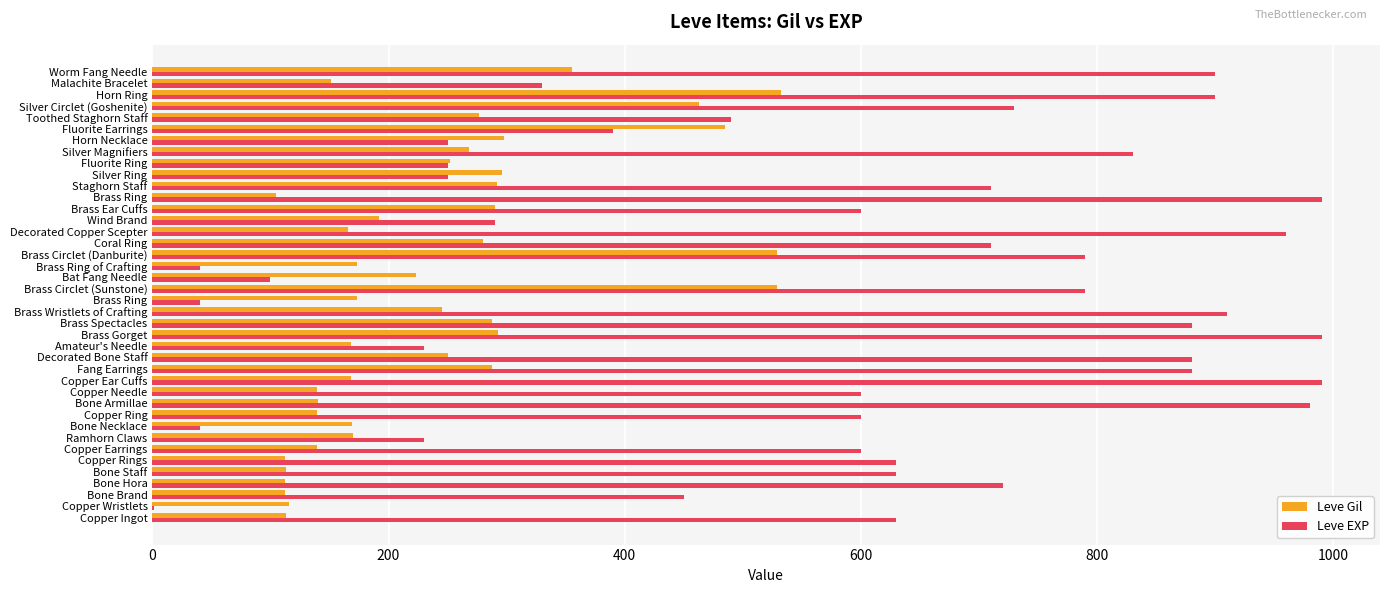

How many categories are shown in the chart?

40